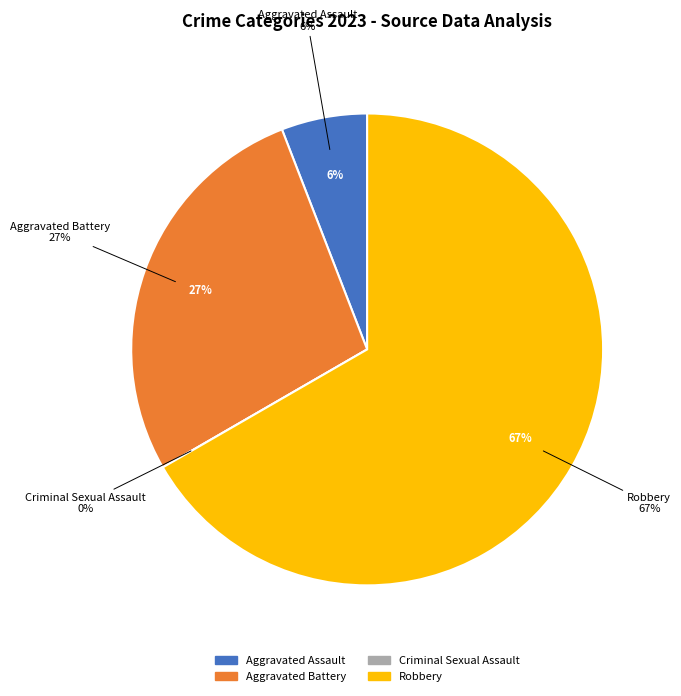

What is the change in value from Criminal Sexual Assault to Robbery?

+34